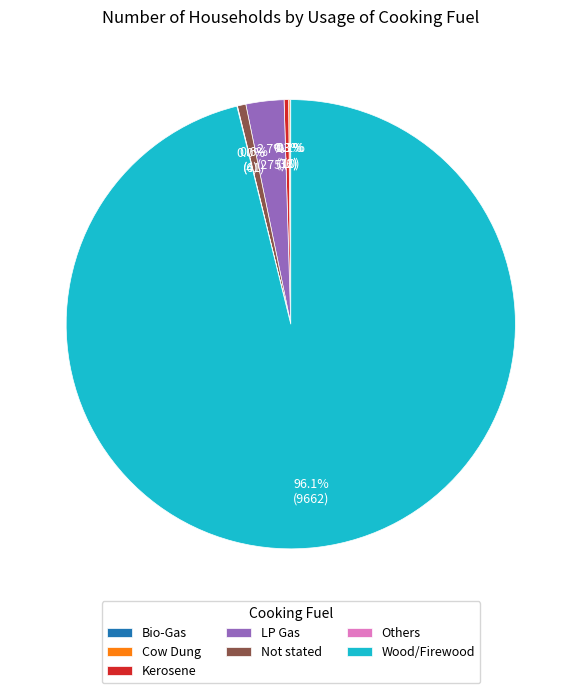

Which has a higher value, Wood/Firewood or Not stated?

Wood/Firewood